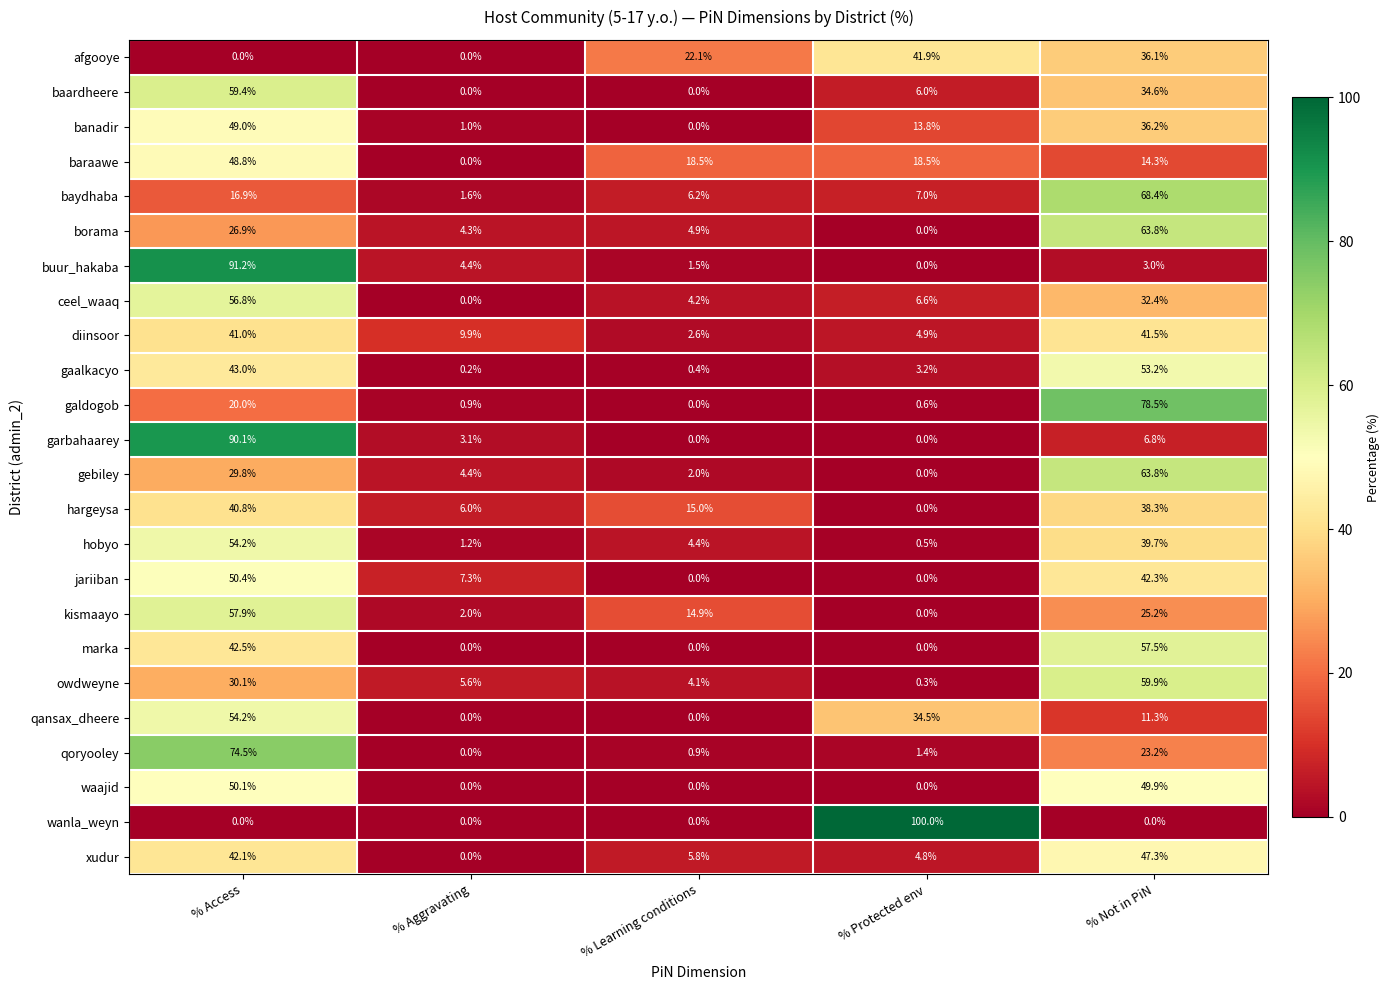

What is the average value of the marka series?

20.0